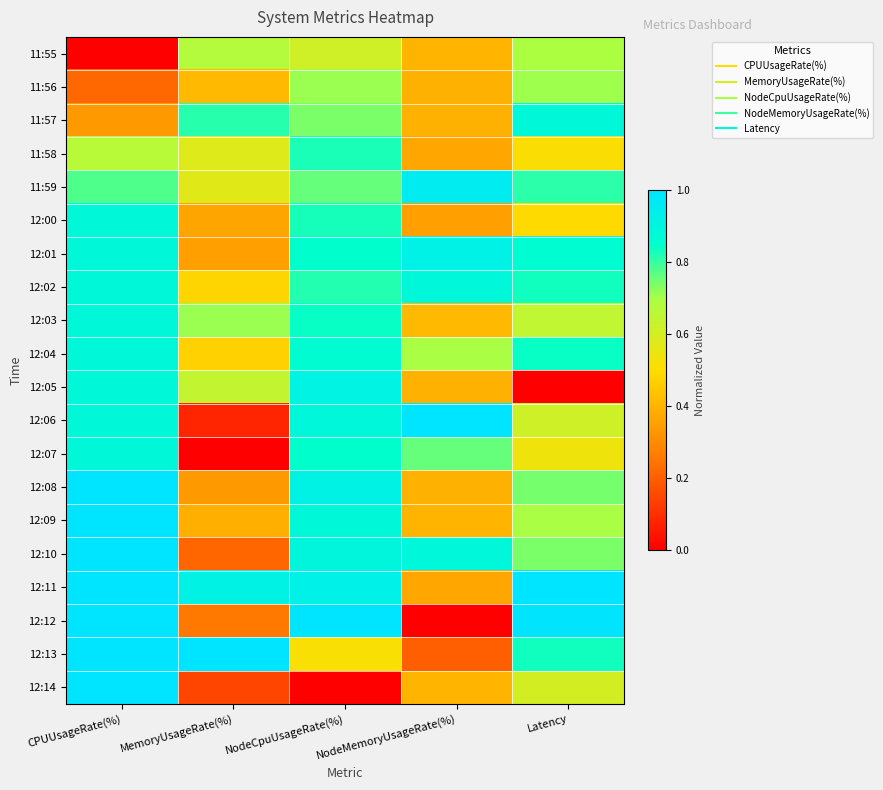

Reading left to right, what are all the values shown in this chart?

11:55: CPUUsageRate(%)=0.0	MemoryUsageRate(%)=0.7	NodeCpuUsageRate(%)=0.6	NodeMemoryUsageRate(%)=0.4	Latency=0.7
11:56: CPUUsageRate(%)=0.2	MemoryUsageRate(%)=0.4	NodeCpuUsageRate(%)=0.7	NodeMemoryUsageRate(%)=0.4	Latency=0.7
11:57: CPUUsageRate(%)=0.3	MemoryUsageRate(%)=0.8	NodeCpuUsageRate(%)=0.7	NodeMemoryUsageRate(%)=0.4	Latency=0.9
11:58: CPUUsageRate(%)=0.7	MemoryUsageRate(%)=0.6	NodeCpuUsageRate(%)=0.8	NodeMemoryUsageRate(%)=0.4	Latency=0.5
11:59: CPUUsageRate(%)=0.8	MemoryUsageRate(%)=0.6	NodeCpuUsageRate(%)=0.8	NodeMemoryUsageRate(%)=1.0	Latency=0.8
12:00: CPUUsageRate(%)=0.9	MemoryUsageRate(%)=0.4	NodeCpuUsageRate(%)=0.8	NodeMemoryUsageRate(%)=0.3	Latency=0.5
12:01: CPUUsageRate(%)=0.9	MemoryUsageRate(%)=0.3	NodeCpuUsageRate(%)=0.9	NodeMemoryUsageRate(%)=0.9	Latency=0.9
12:02: CPUUsageRate(%)=0.9	MemoryUsageRate(%)=0.5	NodeCpuUsageRate(%)=0.8	NodeMemoryUsageRate(%)=0.9	Latency=0.8
12:03: CPUUsageRate(%)=0.9	MemoryUsageRate(%)=0.7	NodeCpuUsageRate(%)=0.8	NodeMemoryUsageRate(%)=0.4	Latency=0.6
12:04: CPUUsageRate(%)=0.9	MemoryUsageRate(%)=0.5	NodeCpuUsageRate(%)=0.9	NodeMemoryUsageRate(%)=0.7	Latency=0.8
12:05: CPUUsageRate(%)=0.9	MemoryUsageRate(%)=0.6	NodeCpuUsageRate(%)=0.9	NodeMemoryUsageRate(%)=0.4	Latency=0.0
12:06: CPUUsageRate(%)=0.9	MemoryUsageRate(%)=0.1	NodeCpuUsageRate(%)=0.9	NodeMemoryUsageRate(%)=1.0	Latency=0.6
12:07: CPUUsageRate(%)=0.9	MemoryUsageRate(%)=0.0	NodeCpuUsageRate(%)=0.9	NodeMemoryUsageRate(%)=0.8	Latency=0.5
12:08: CPUUsageRate(%)=1.0	MemoryUsageRate(%)=0.3	NodeCpuUsageRate(%)=0.9	NodeMemoryUsageRate(%)=0.4	Latency=0.7
12:09: CPUUsageRate(%)=1.0	MemoryUsageRate(%)=0.4	NodeCpuUsageRate(%)=0.9	NodeMemoryUsageRate(%)=0.4	Latency=0.7
12:10: CPUUsageRate(%)=1.0	MemoryUsageRate(%)=0.2	NodeCpuUsageRate(%)=0.9	NodeMemoryUsageRate(%)=0.9	Latency=0.7
12:11: CPUUsageRate(%)=1.0	MemoryUsageRate(%)=0.9	NodeCpuUsageRate(%)=0.9	NodeMemoryUsageRate(%)=0.4	Latency=1.0
12:12: CPUUsageRate(%)=1.0	MemoryUsageRate(%)=0.3	NodeCpuUsageRate(%)=1.0	NodeMemoryUsageRate(%)=0.0	Latency=1.0
12:13: CPUUsageRate(%)=1.0	MemoryUsageRate(%)=1.0	NodeCpuUsageRate(%)=0.5	NodeMemoryUsageRate(%)=0.2	Latency=0.8
12:14: CPUUsageRate(%)=1.0	MemoryUsageRate(%)=0.1	NodeCpuUsageRate(%)=0.0	NodeMemoryUsageRate(%)=0.4	Latency=0.6